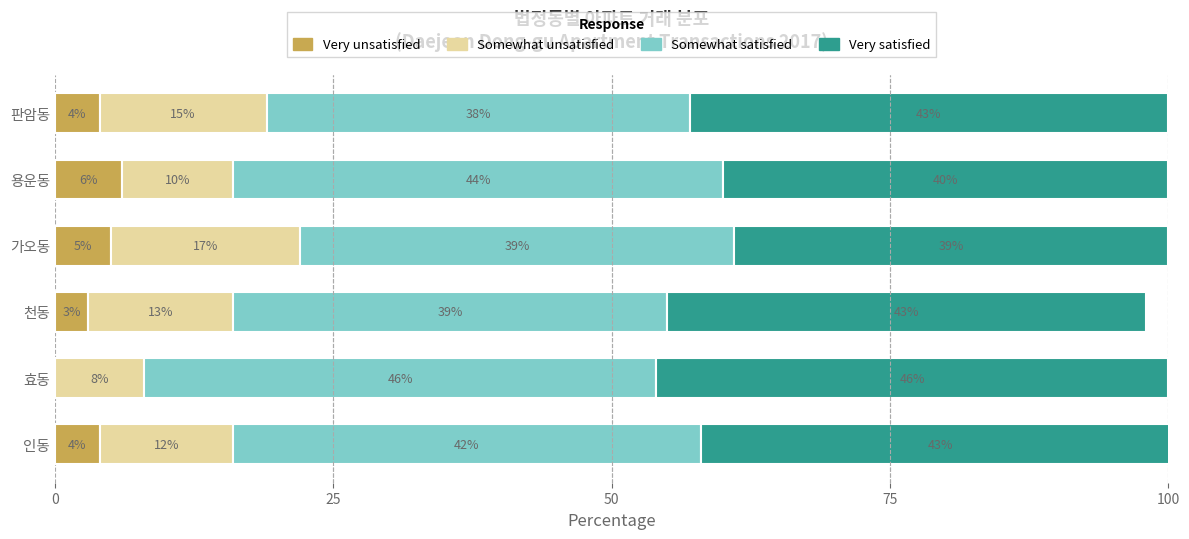

Read the Very unsatisfied value at 천동.

3